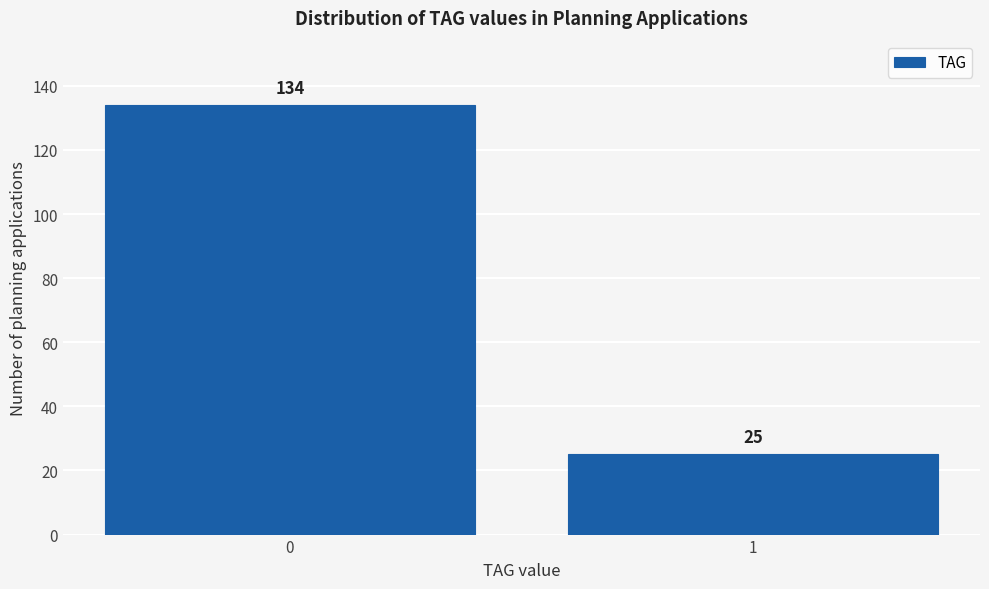

Reading left to right, transcribe all the data shown in this chart.

134	25